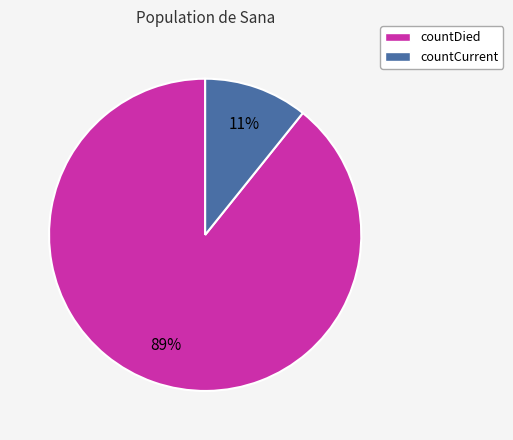

To the nearest percent, what portion does countCurrent represent?

11%